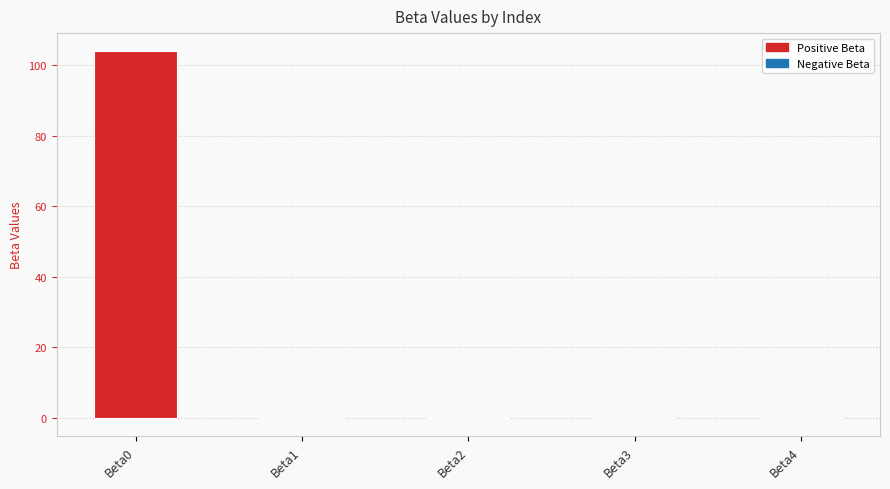

How many distinct data groups are displayed?

1